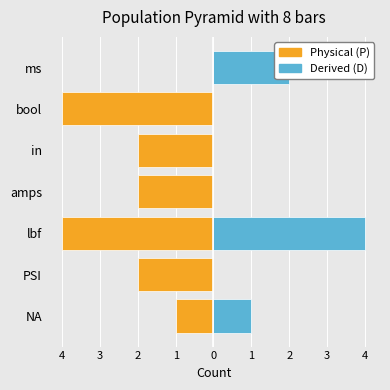

Count the number of data series in this chart.

2